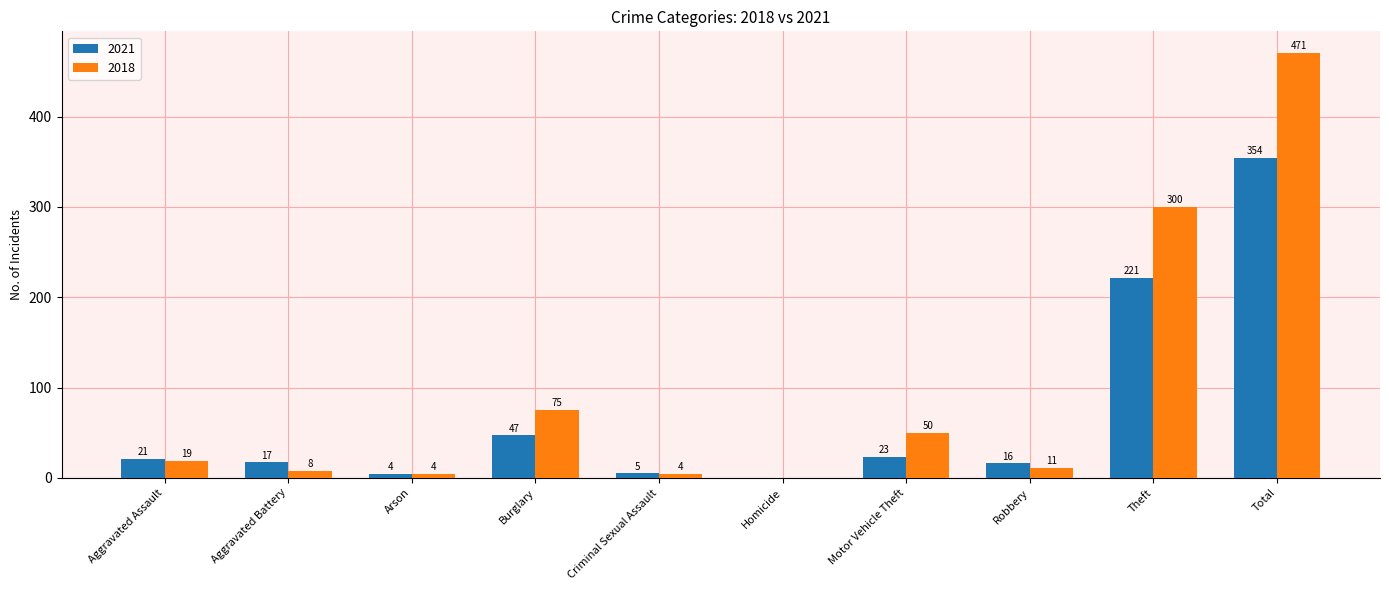

Which series changed the most between Arson and Theft?

2018